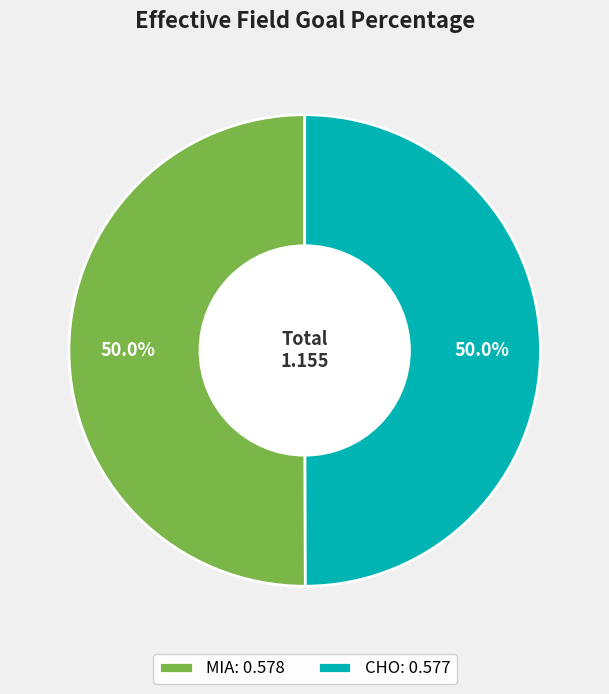

Count the number of slices in the pie.

2